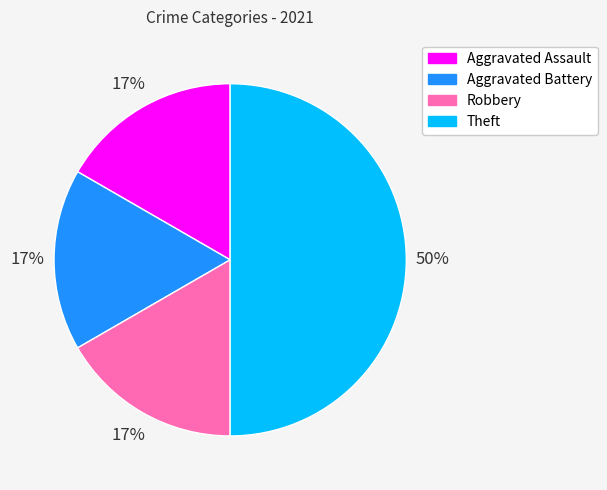

The Aggravated Assault slice represents 17% of the pie. True or false?

True